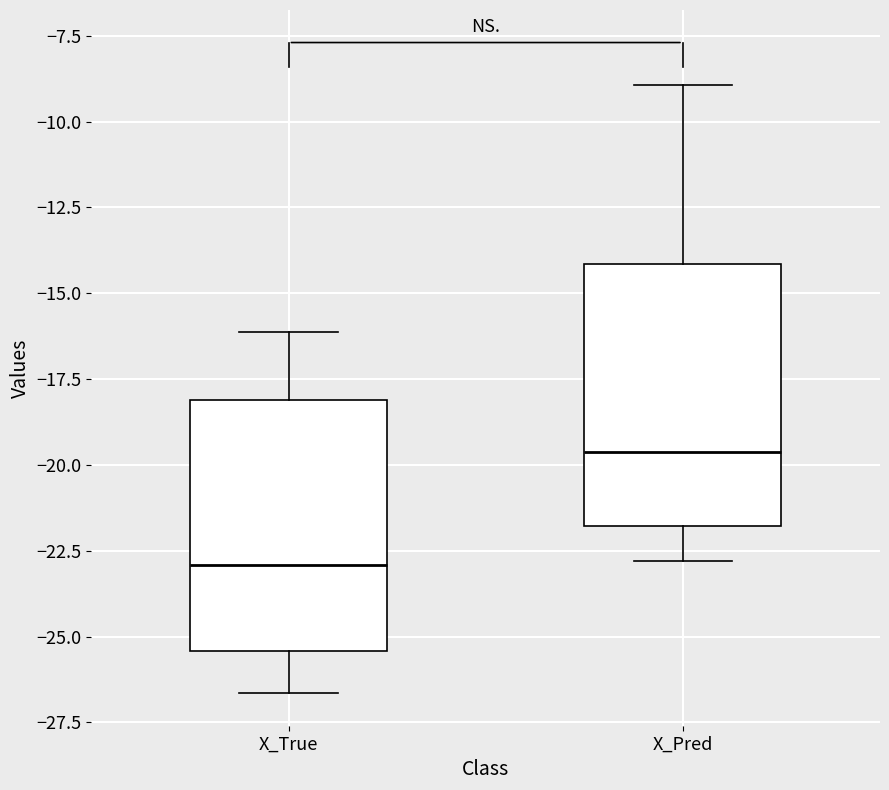

Where does the median line of the box for X_True sit on the y-axis? The values are not printed on the chart, so give them approximately, as read against the axis.

-23.0